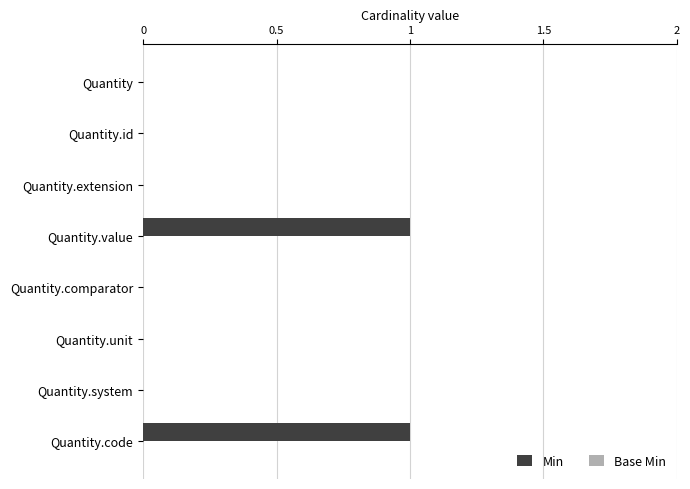

True or false: the data shows 0 at Quantity.unit.

True